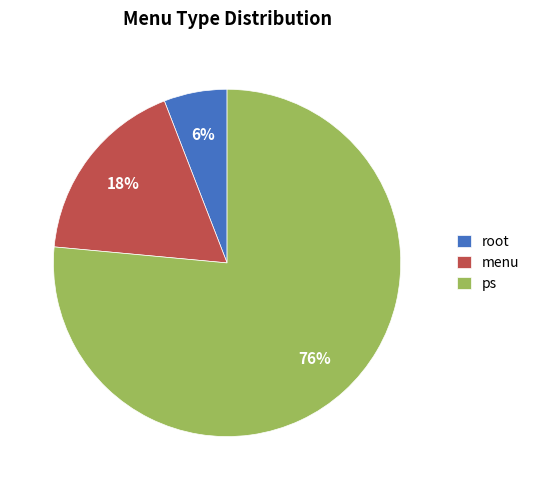

Which has a higher value, root or menu?

menu